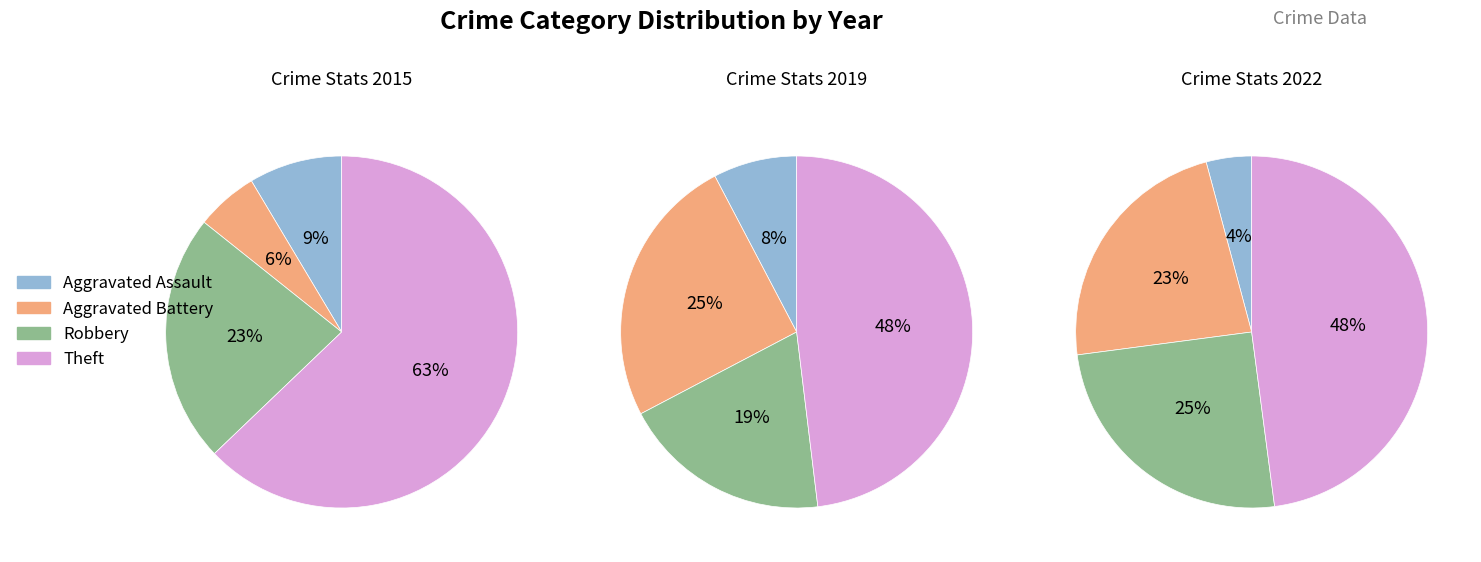

How much of the chart is everything except Robbery?

81.1%